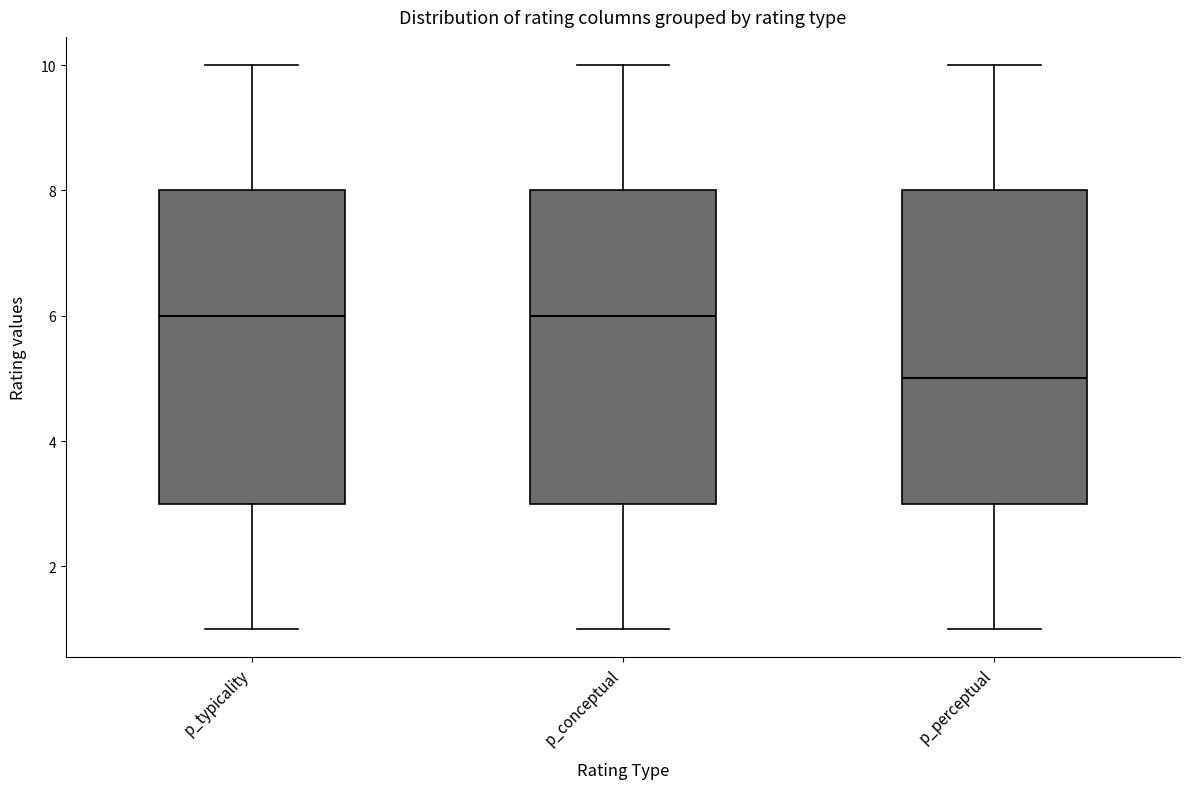

Reading left to right, read every box against the y-axis: the position of its median line, the range the box covers, and the ends of its whiskers. The values are not printed on the chart, so give them approximately, as read against the axis.

p_typicality: median 6, box 3 to 8, whiskers 1 to 10
p_conceptual: median 6, box 3 to 8, whiskers 1 to 10
p_perceptual: median 5, box 3 to 8, whiskers 1 to 10